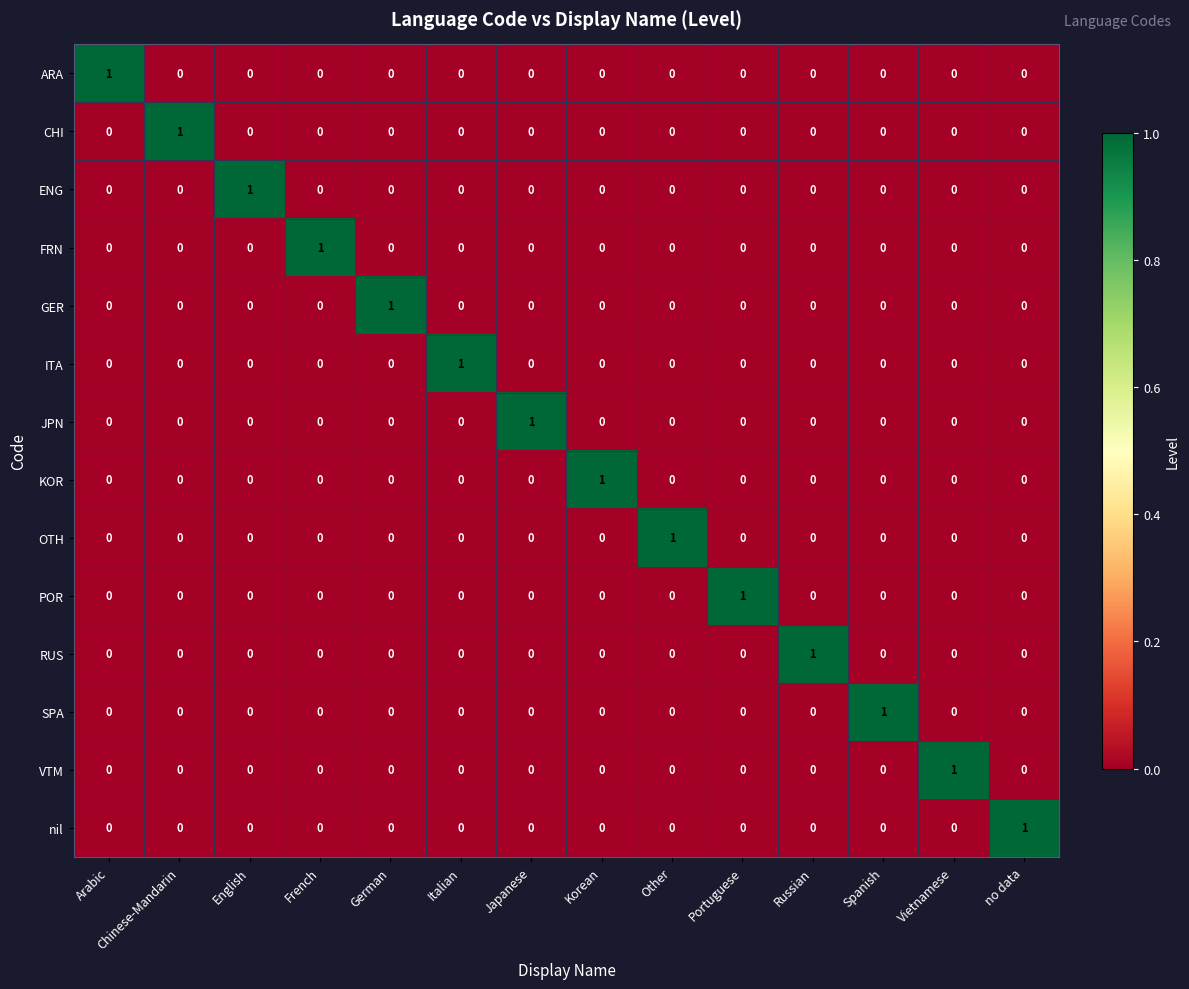

Count the RUS values in the range 0 to 1.

14